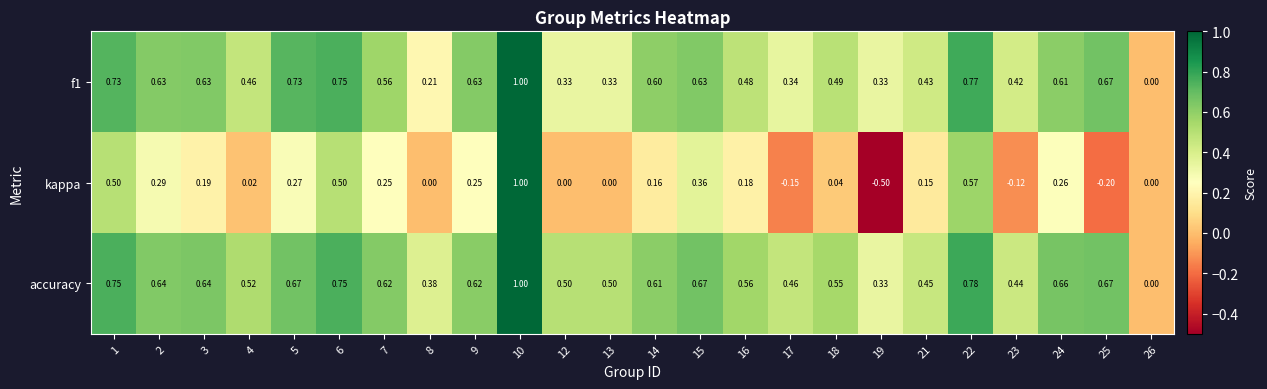

Between 6 and 19, which series saw the biggest shift?

kappa